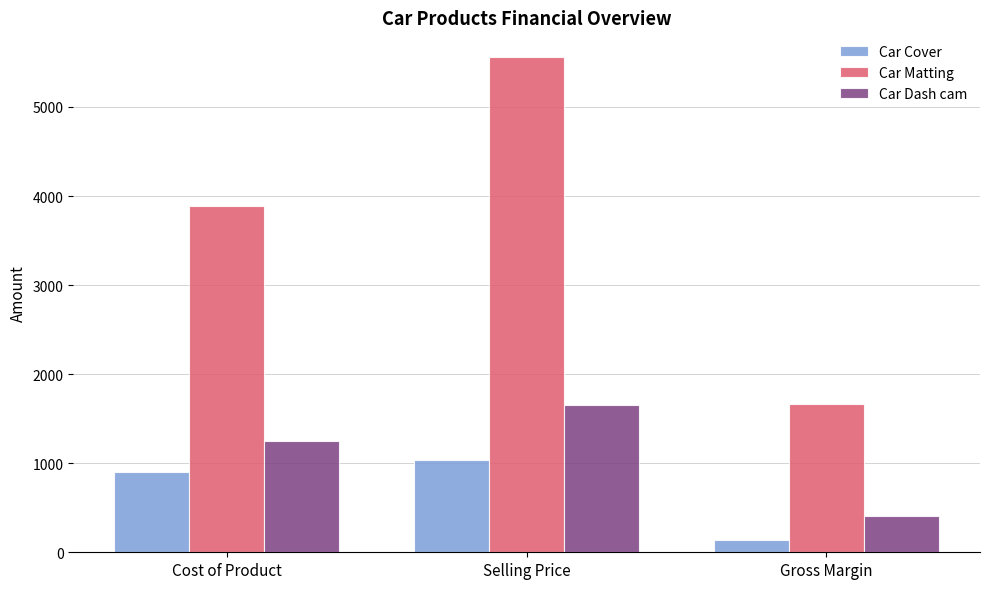

What is the label of the 1st bar from the left?

Cost of Product